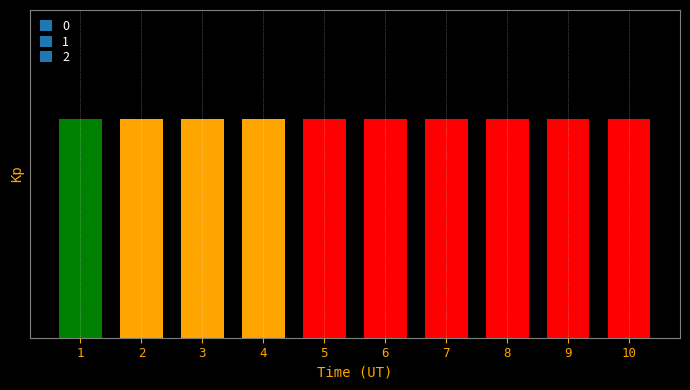

Which has a higher value, 6 or 3?

6